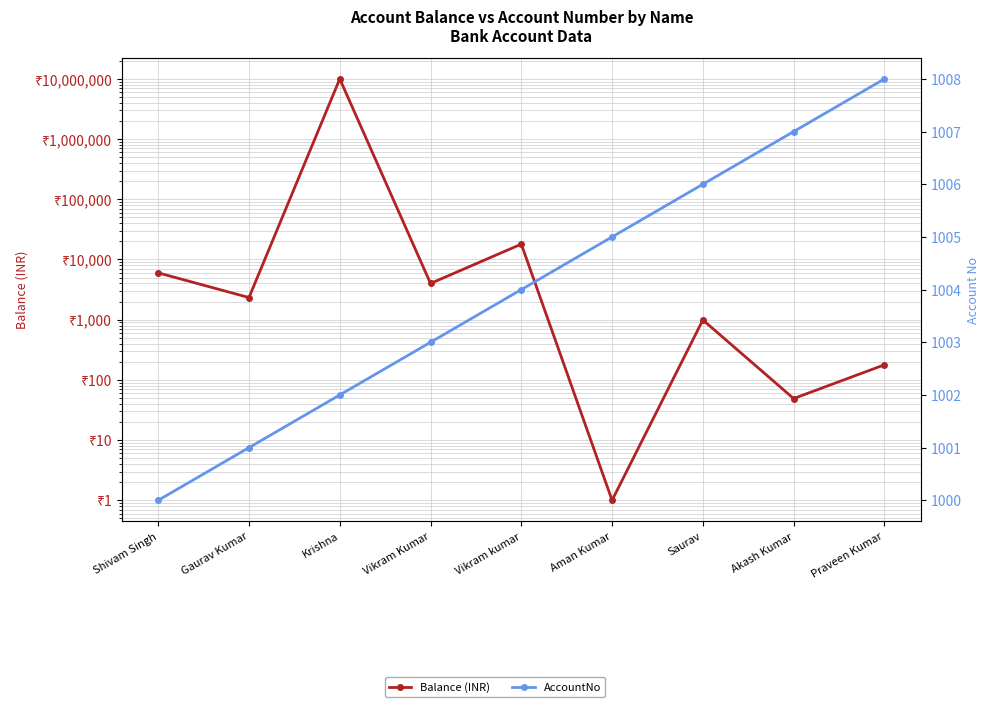

True or false: AccountNo and Balance (INR) cross at least once.

True